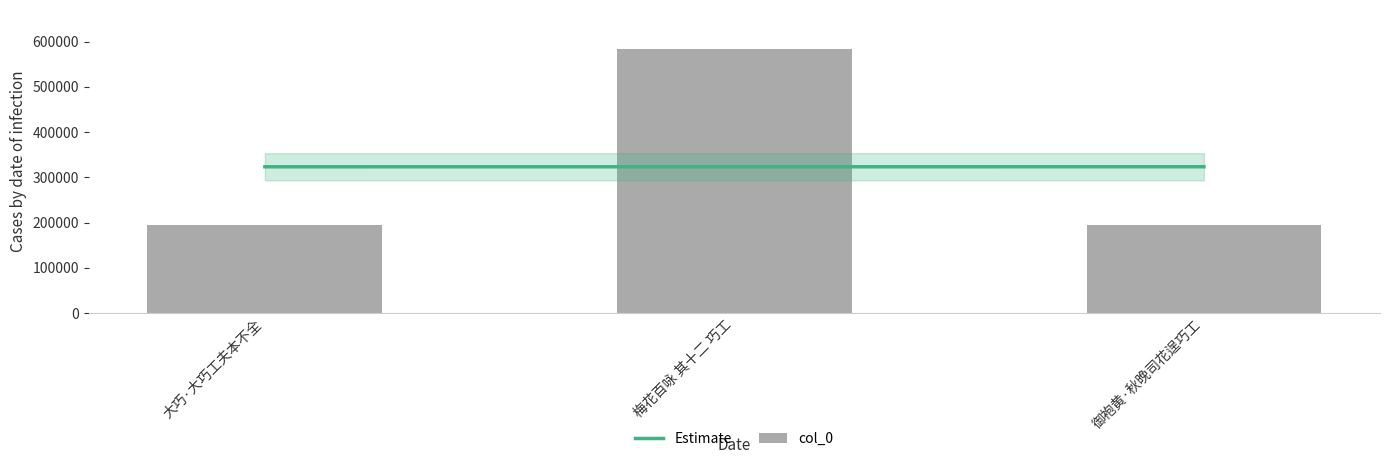

What is the difference between the values at 御袍黄·秋晚司花逞巧工 and 梅花百咏 其十二 巧工?

388824